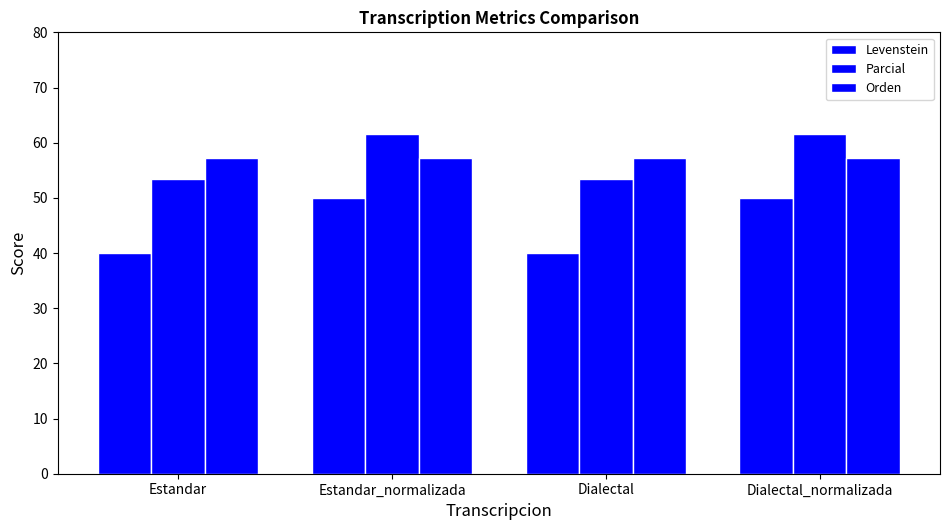

How many groups of bars are there?

4